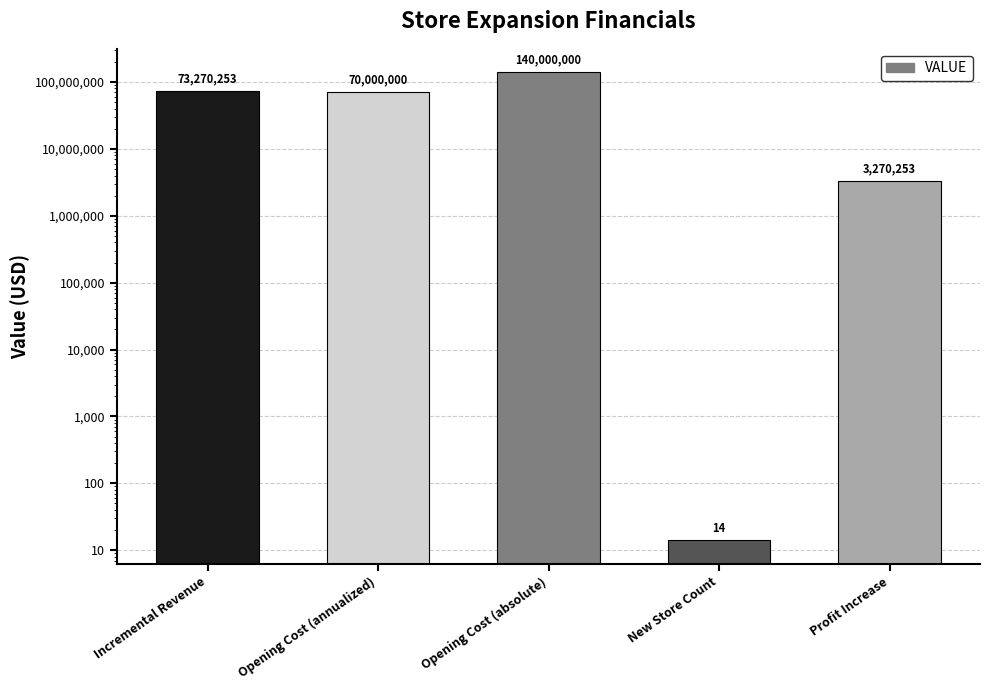

Count the number of categories in the chart.

5